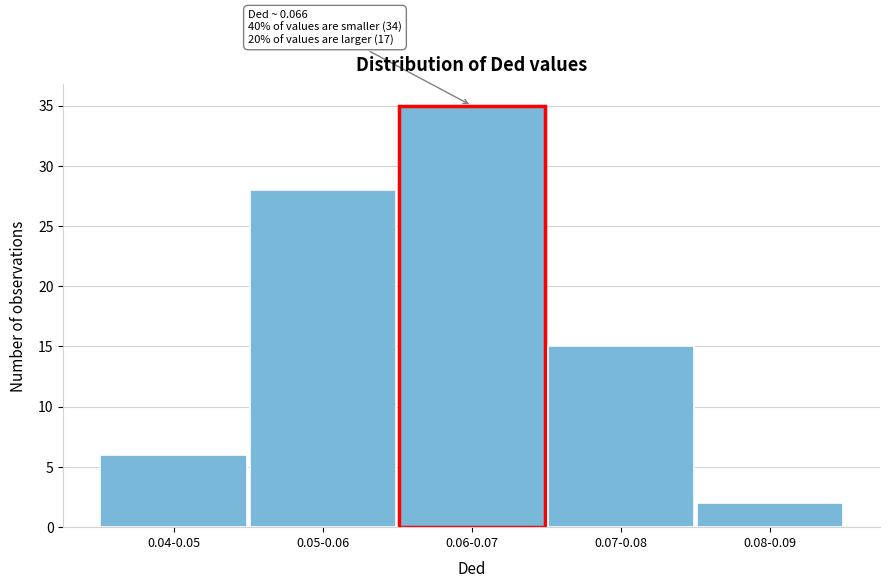

Reading left to right, extract all data points from this chart.

6	28	35	15	2